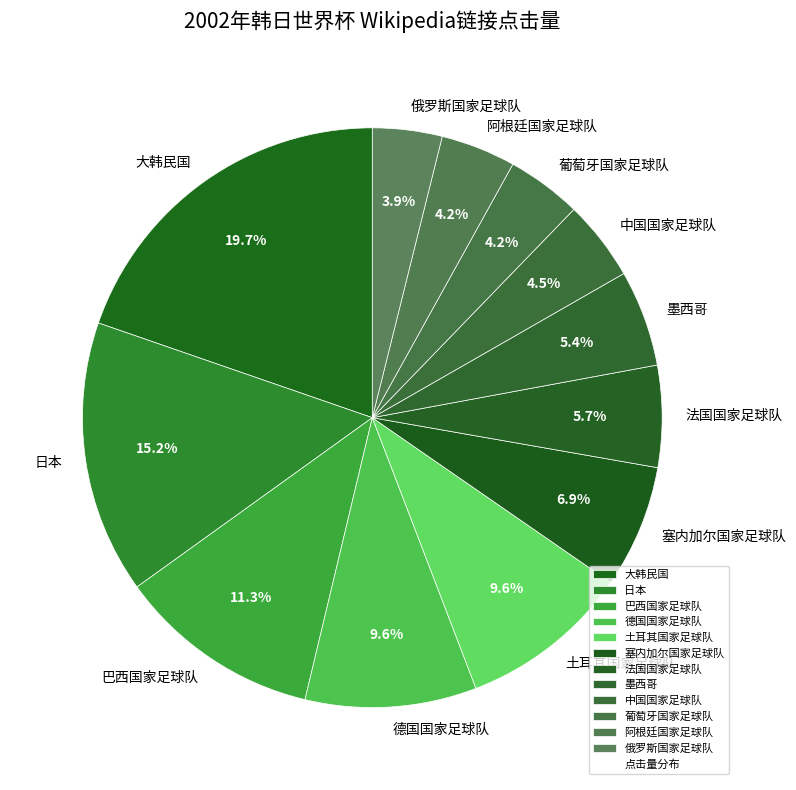

Which category has the biggest portion of the pie?

大韩民国